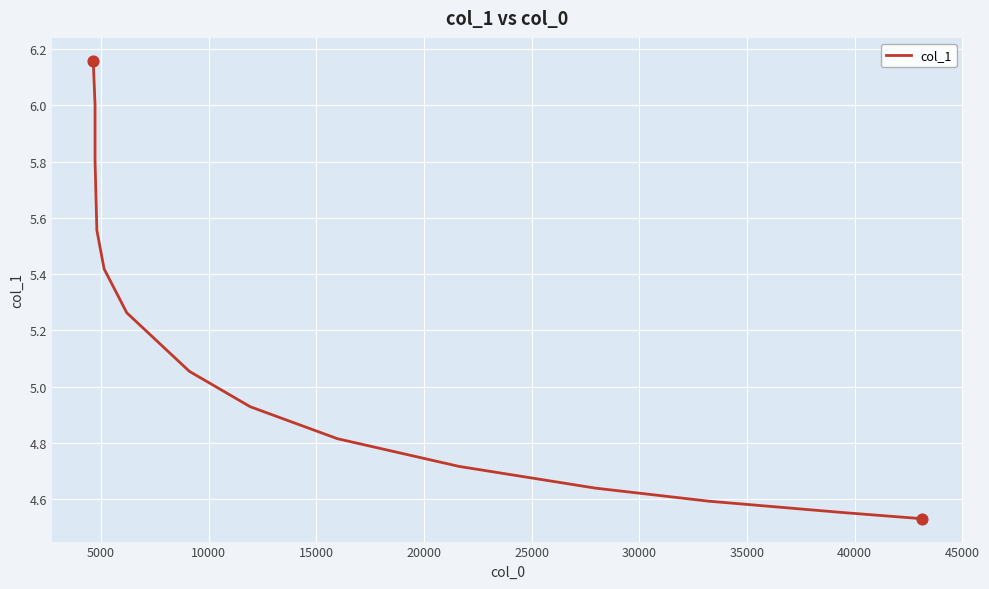

Which has a higher value, 30000 or 20000?

20000